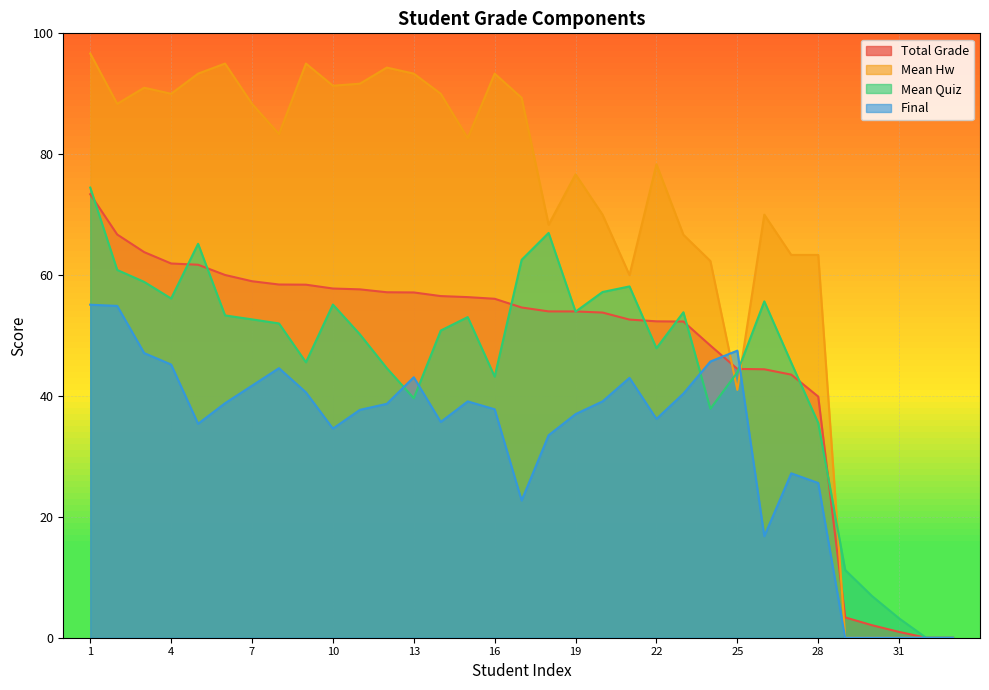

At which category is the sum across all series the highest?

1